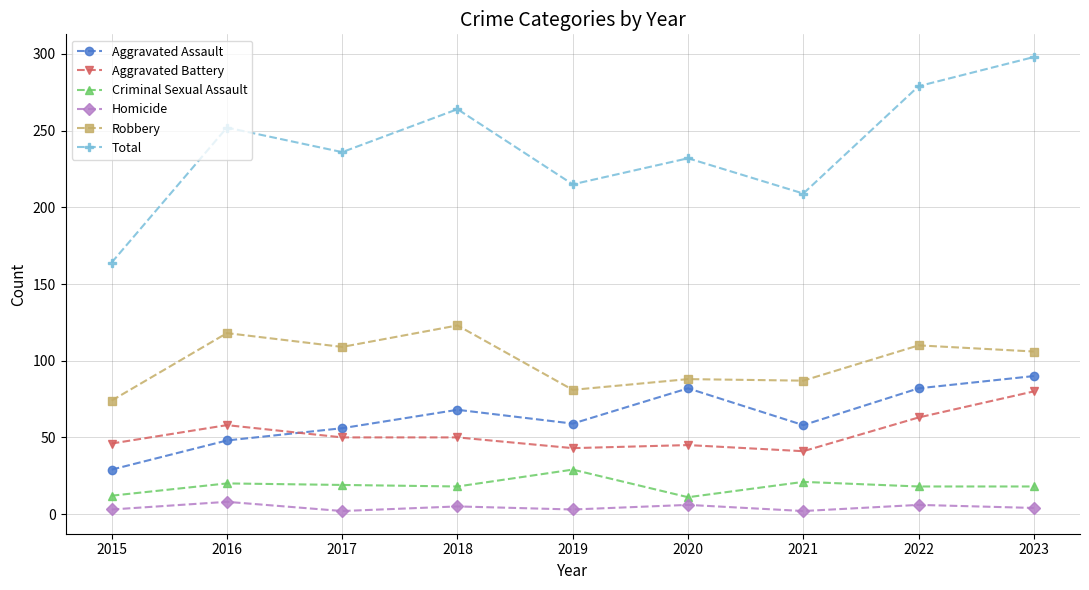

The value of Total at 2023 is 298. True or false?

True